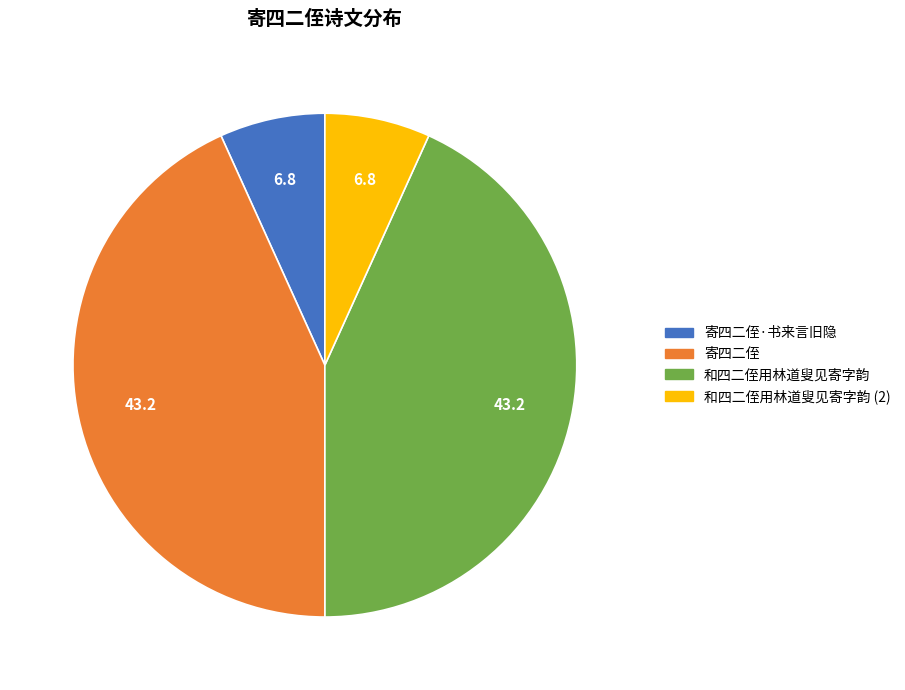

Is there any slice that represents more than half of the pie?

No